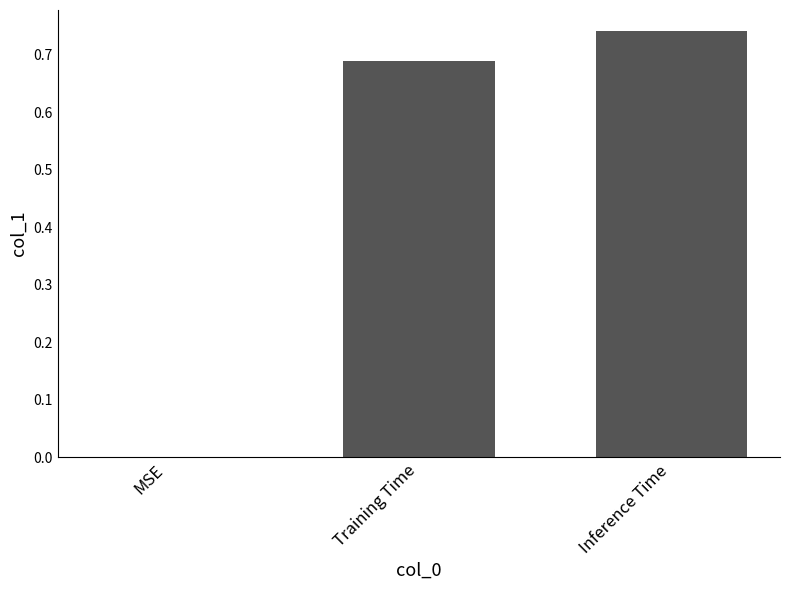

The chart shows a value of -0.5 at MSE. True or false?

False